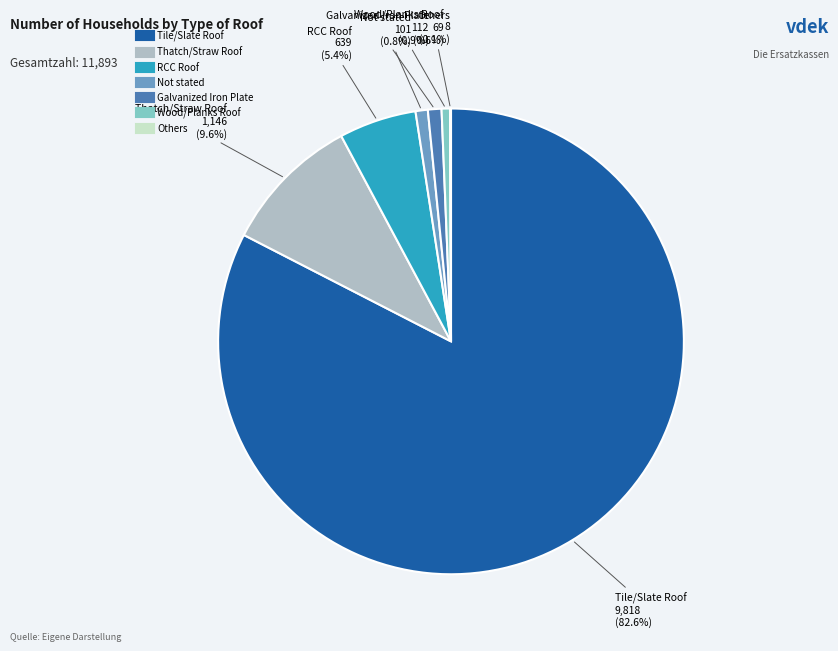

Which category accounts for the majority?

Tile/Slate Roof